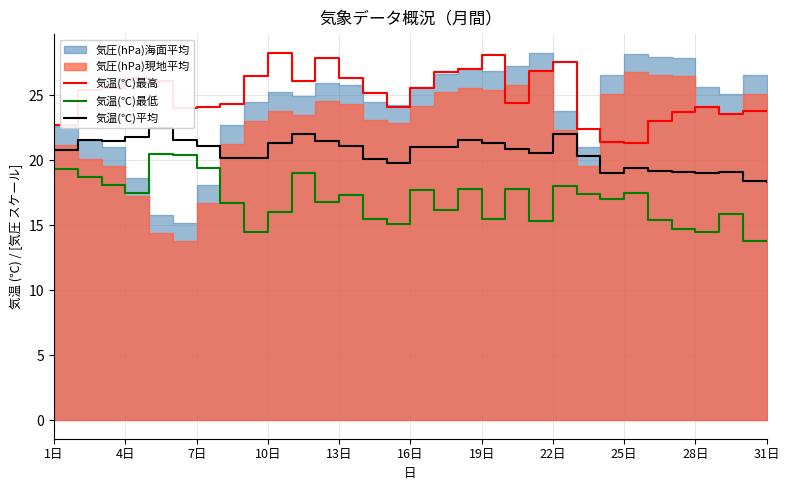

The 気温(℃)最低 series shows 22.2 at 19日. True or false?

False